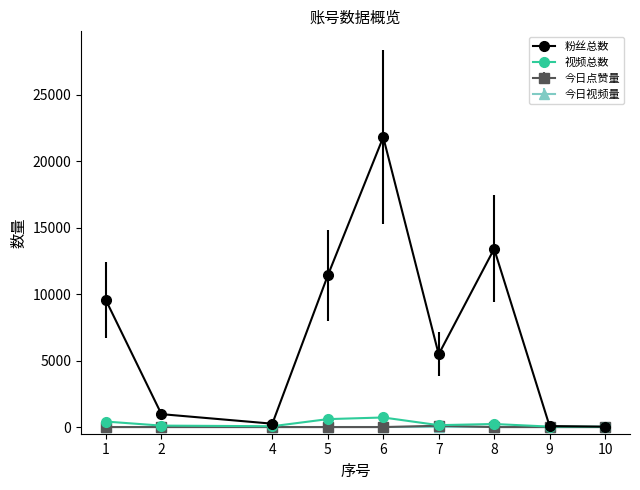

What is the maximum value shown in the chart?

21800